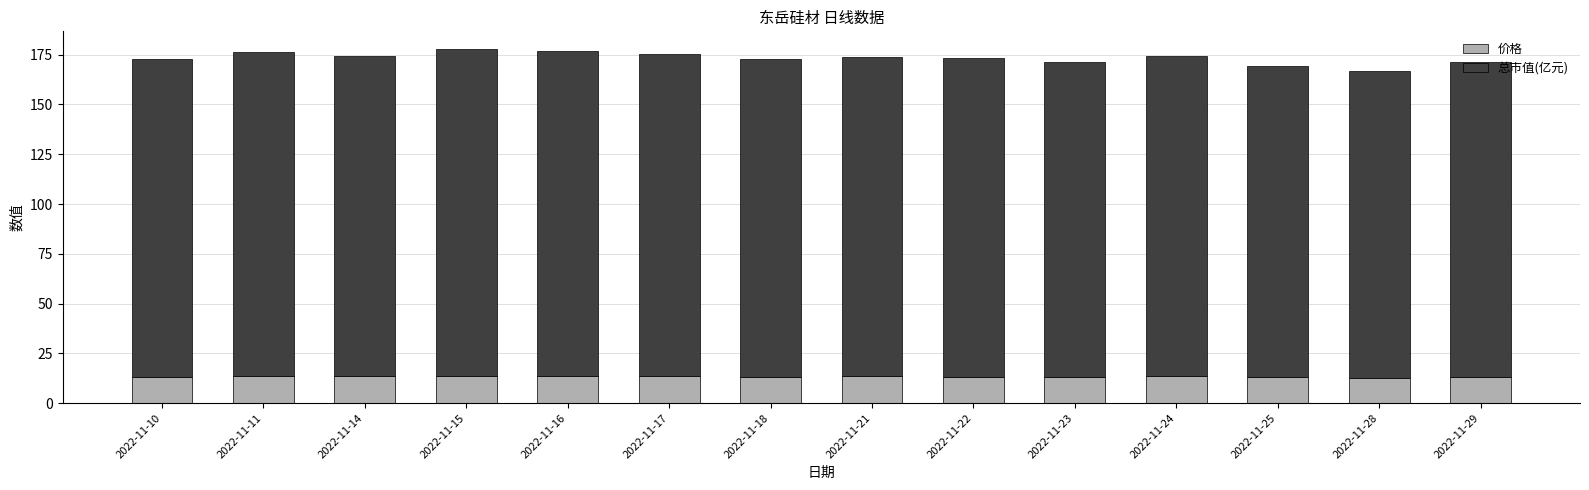

What is the minimum value for 价格?

12.8